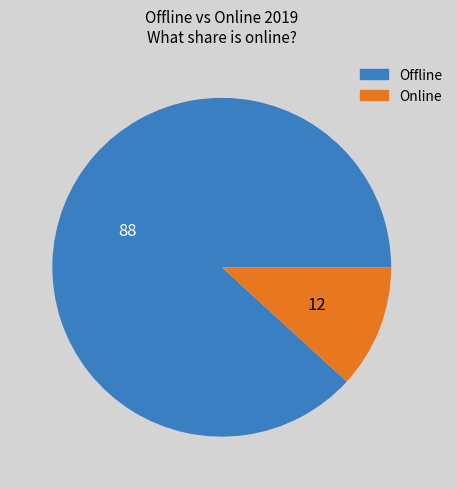

Which has a higher value, Offline or Online?

Offline